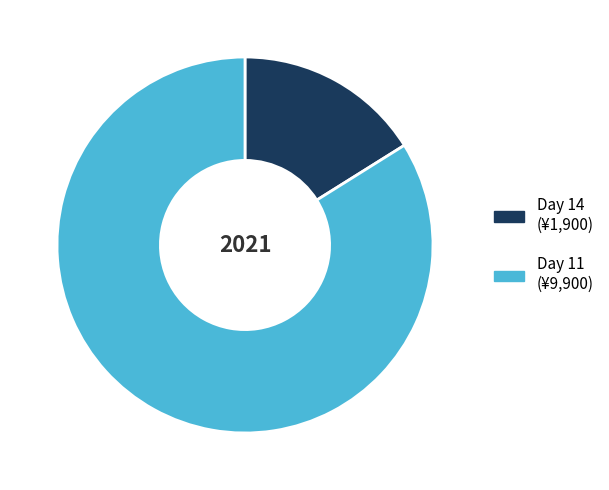

Is there any slice that represents more than half of the pie?

Yes